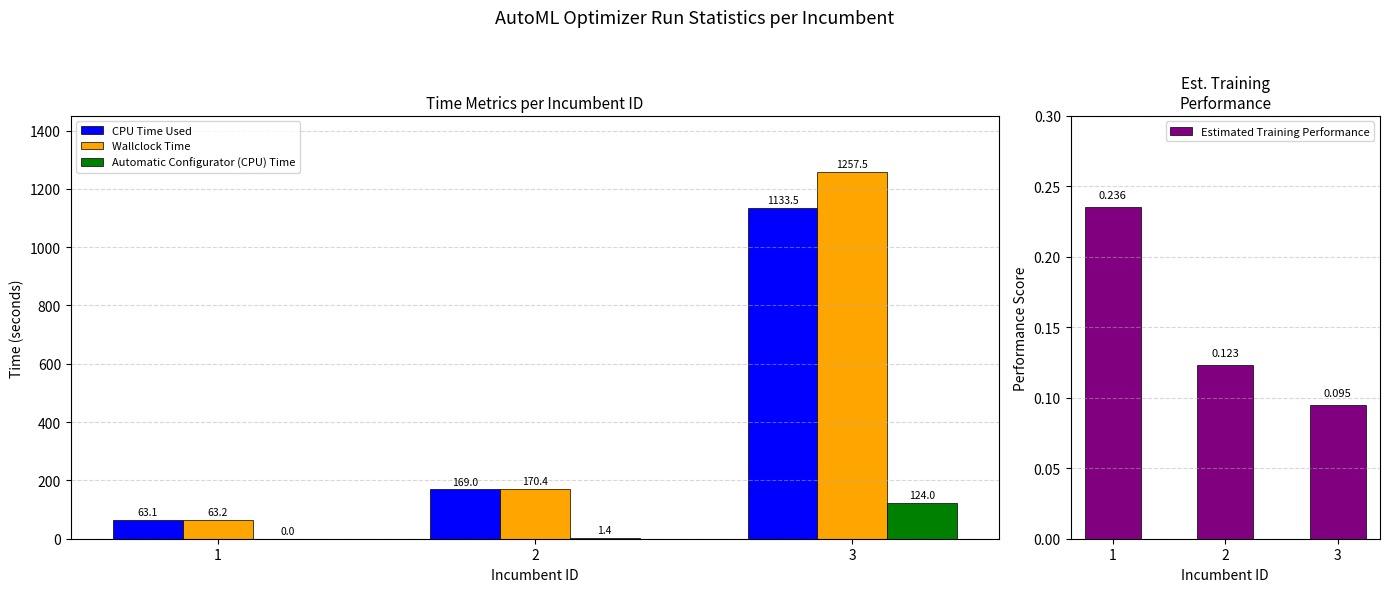

What is the total value across all series at 1?

126.5